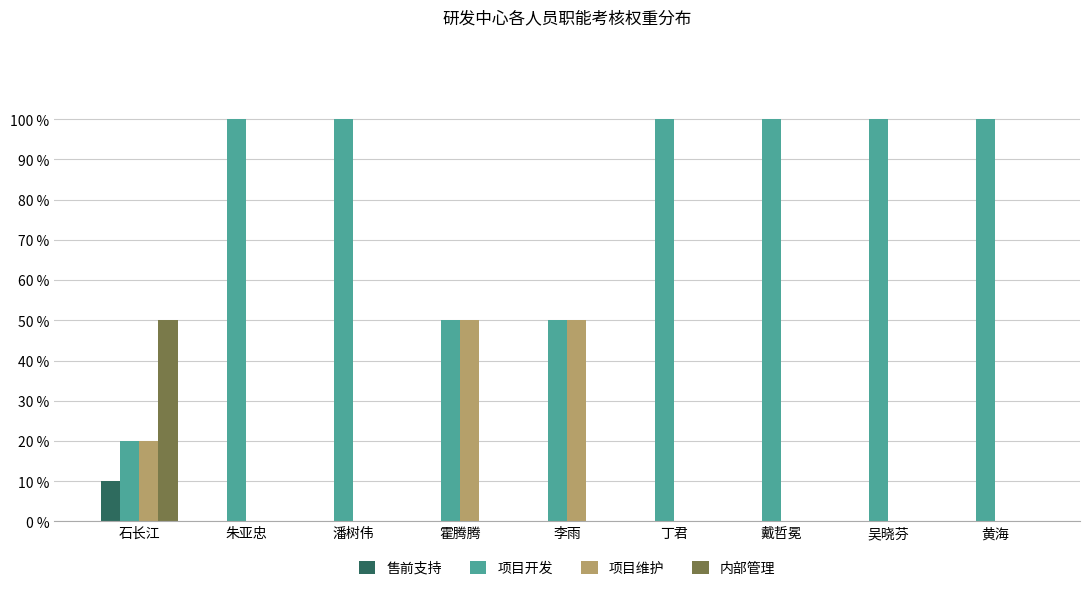

The value of 项目维护 at 李雨 is 0.7. True or false?

False